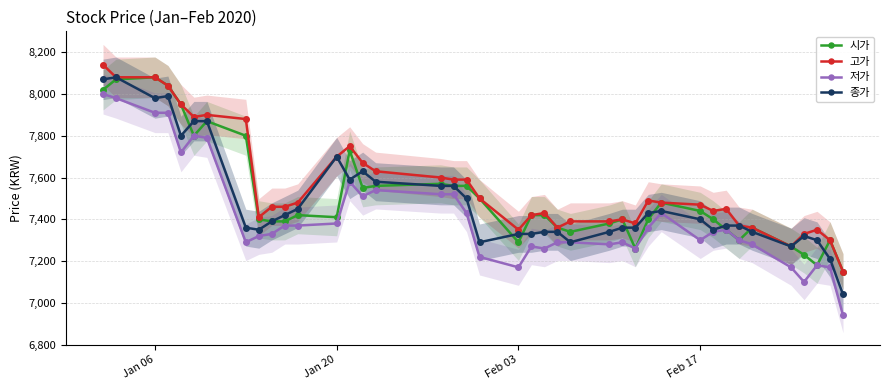

True or false: 고가 and 저가 intersect in this chart.

False